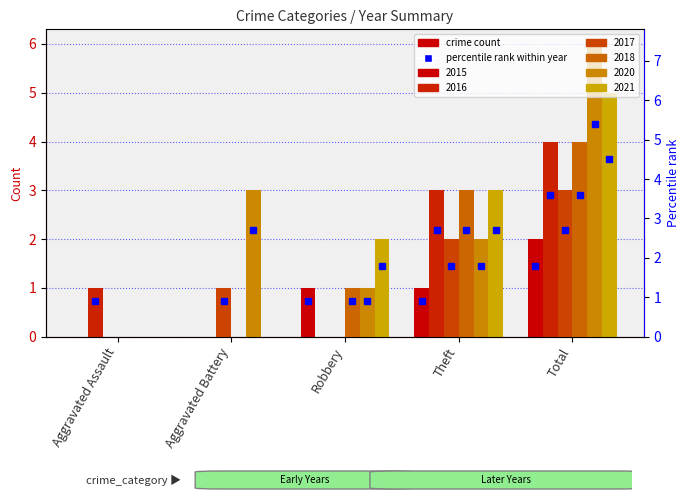

The value of 2018 at Total is 4. True or false?

True